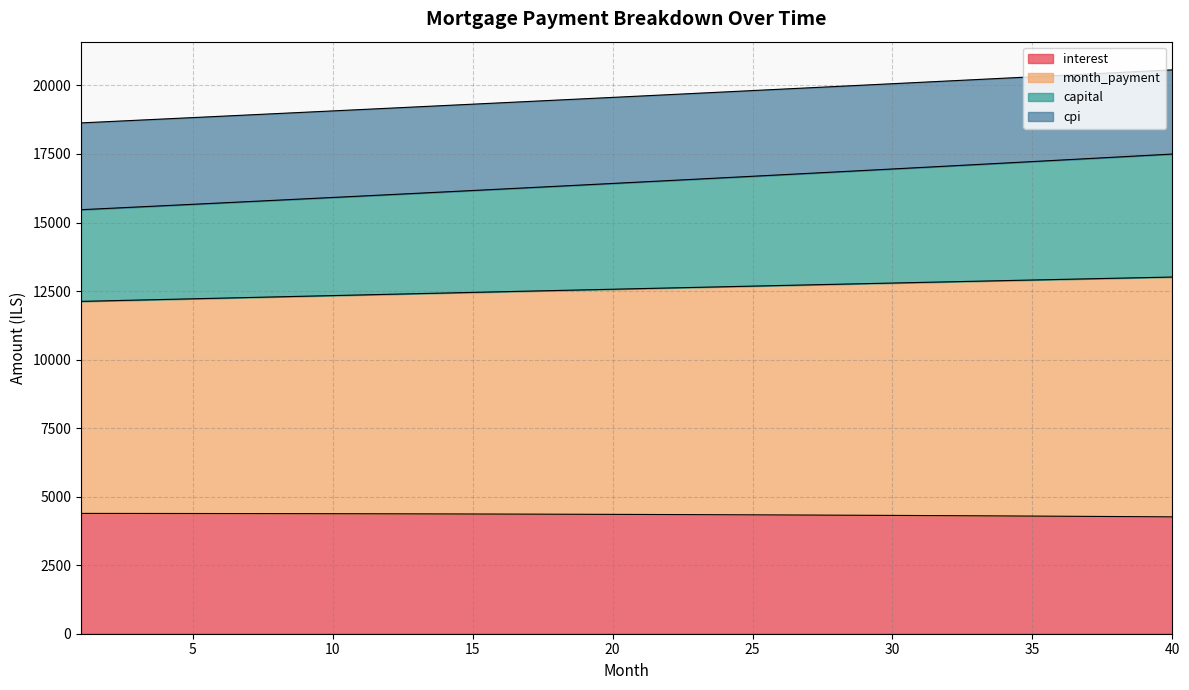

What is the maximum value for interest?

4388.9